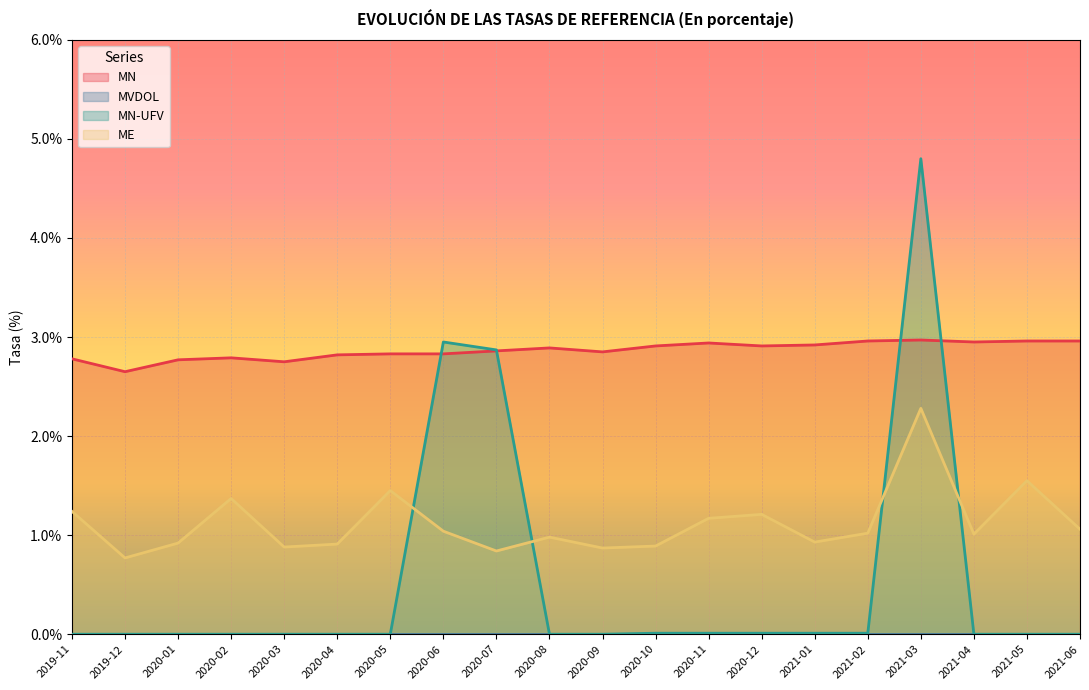

At which category does MN reach its first local peak?

2020-02